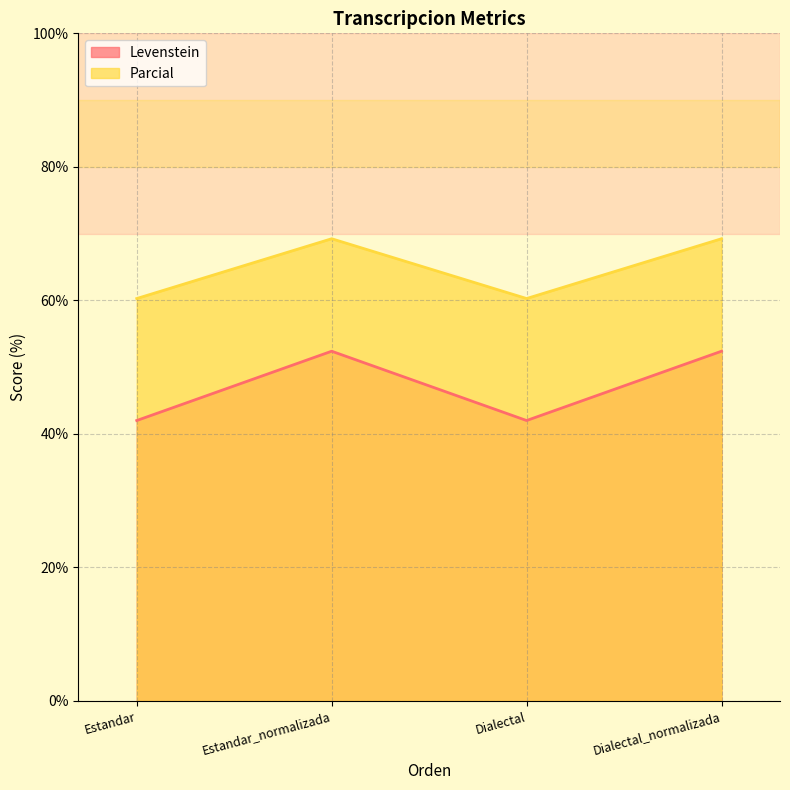

How many values in the Levenstein series exceed 52?

2